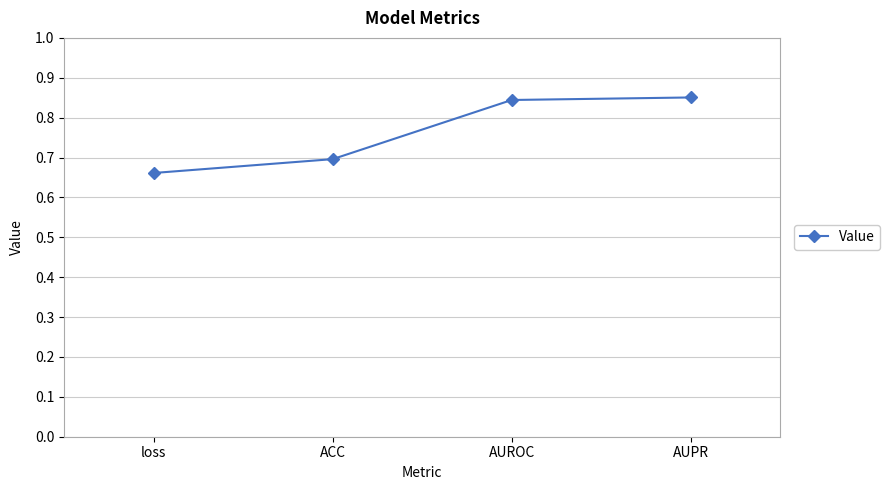

Which label corresponds to the smallest value in the chart?

loss